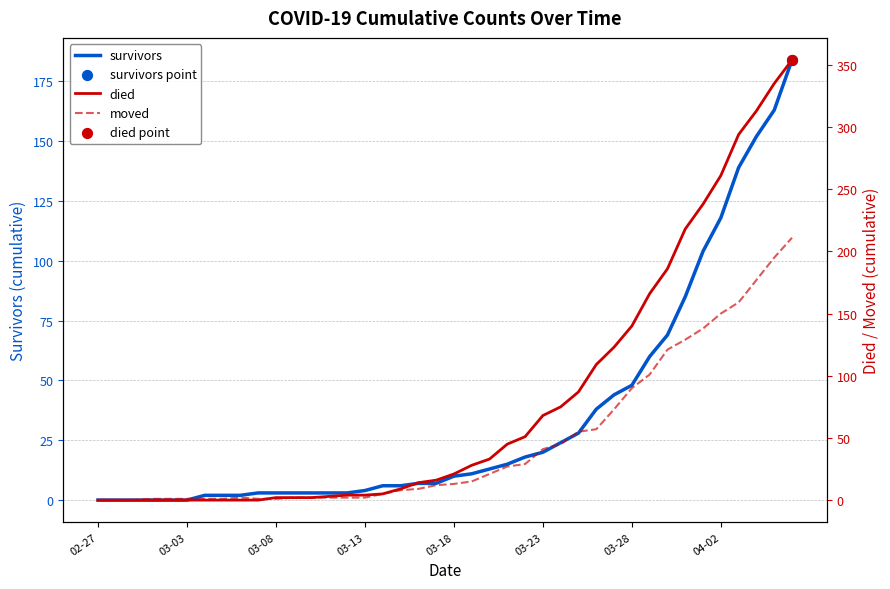

What are all the series names shown in the legend?

survivors, died, moved